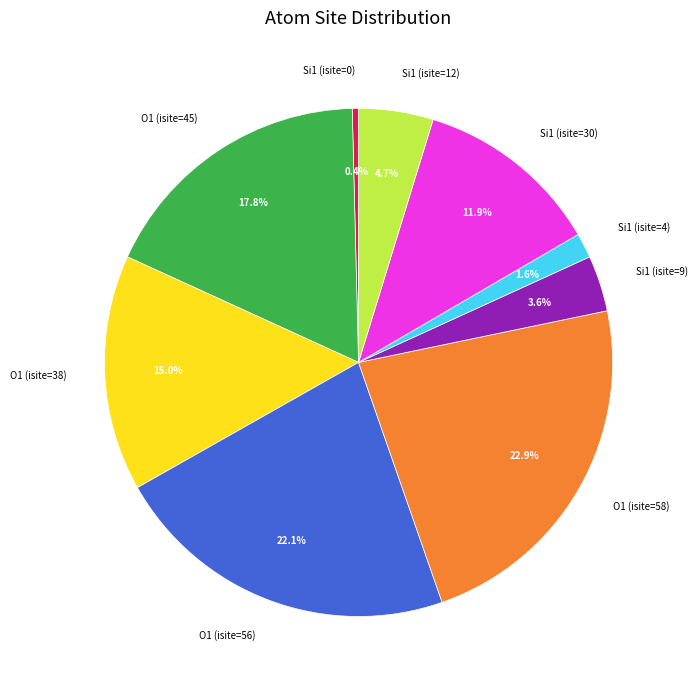

Between Si1 (isite=30) and Si1 (isite=0), which is larger?

Si1 (isite=30)